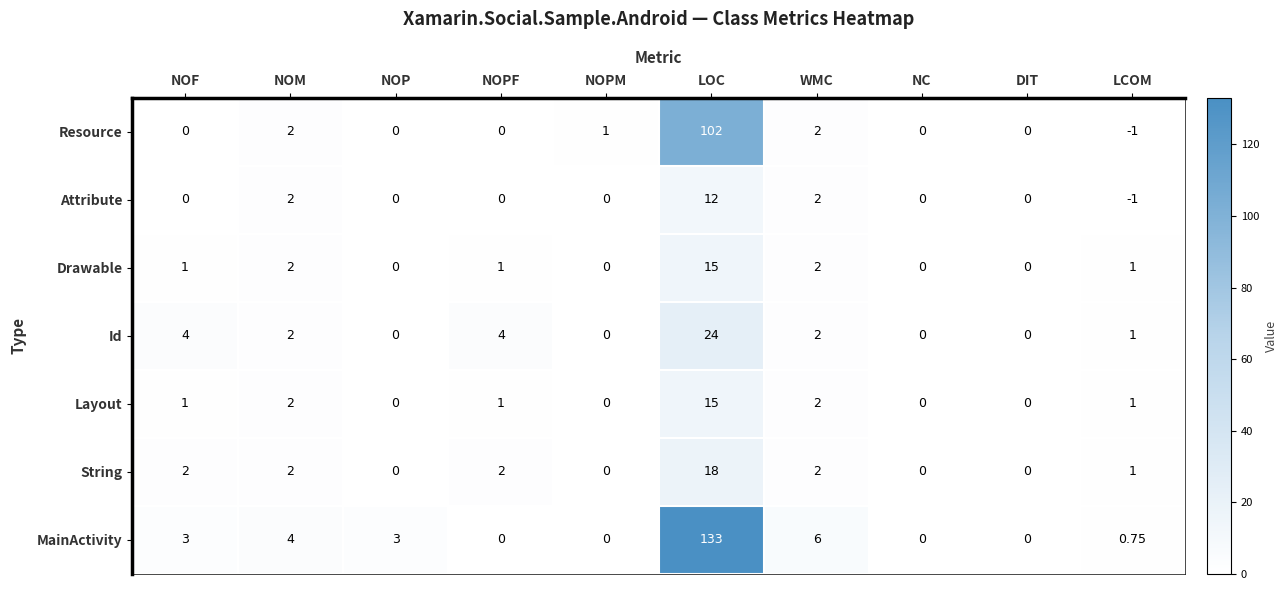

At which label does Resource reach its peak?

LOC